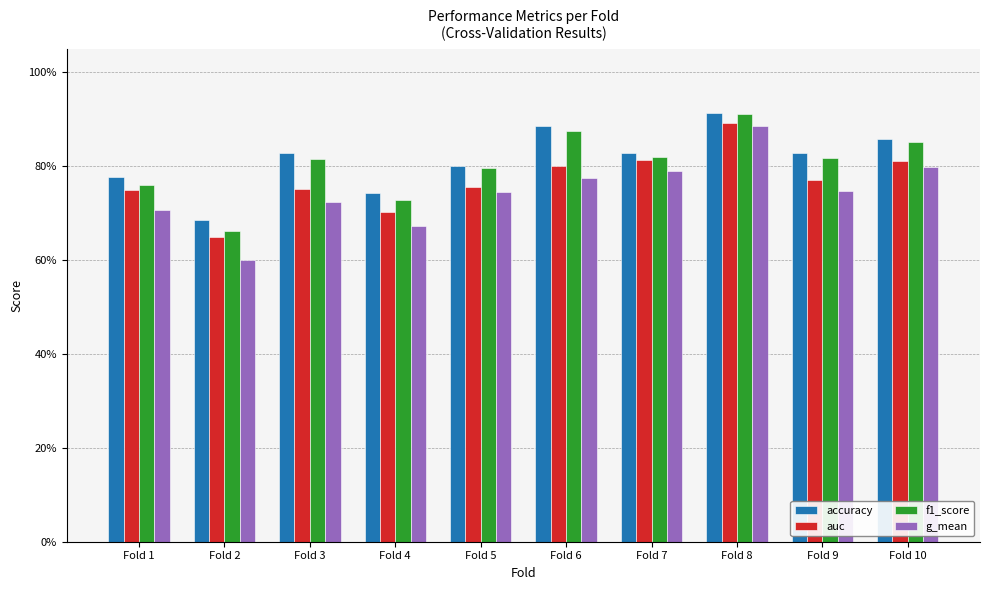

Is it true that accuracy equals 1.2 at Fold 10?

False